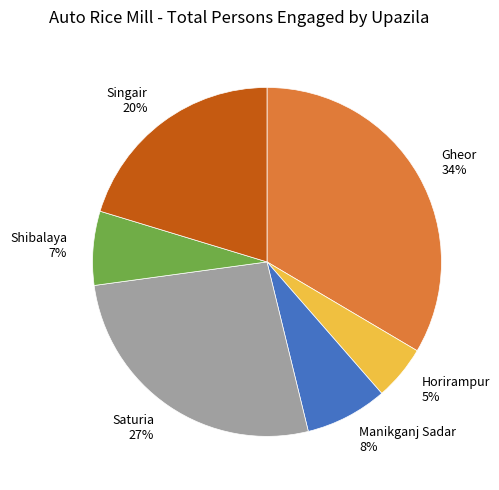

Which has a higher value, Singair 20% or Horirampur 5%?

Singair 20%